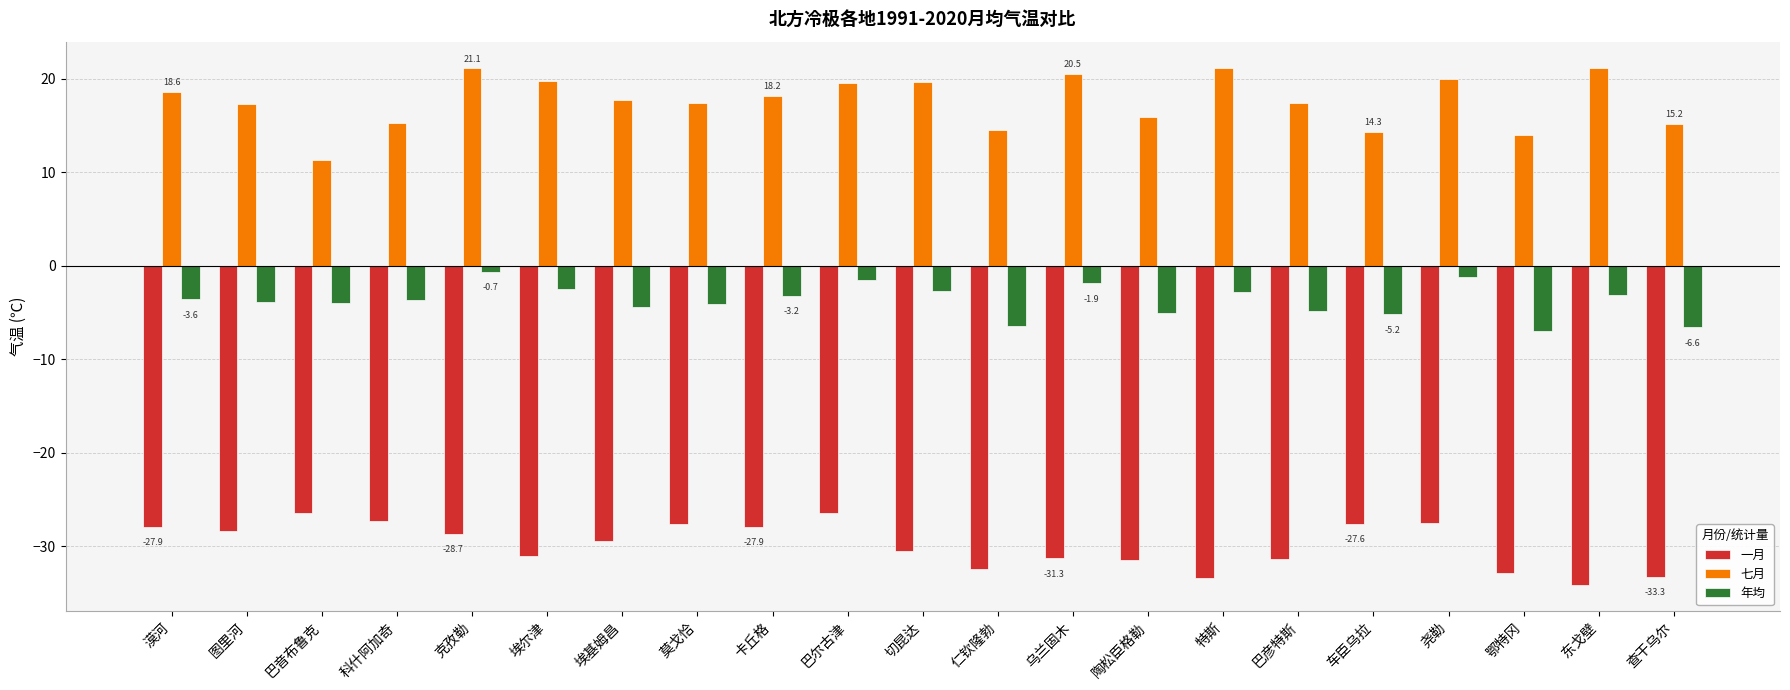

Between 巴彦特斯 and 东戈壁, which series saw the biggest shift?

七月